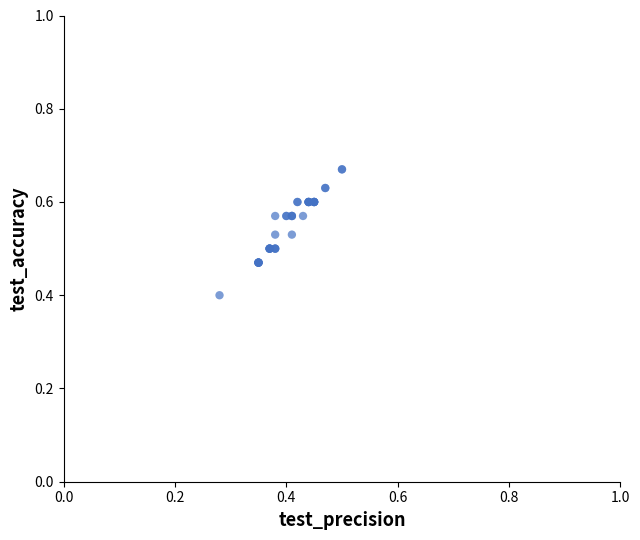

What Y value in the scatter plot is closest to 0?

0.4